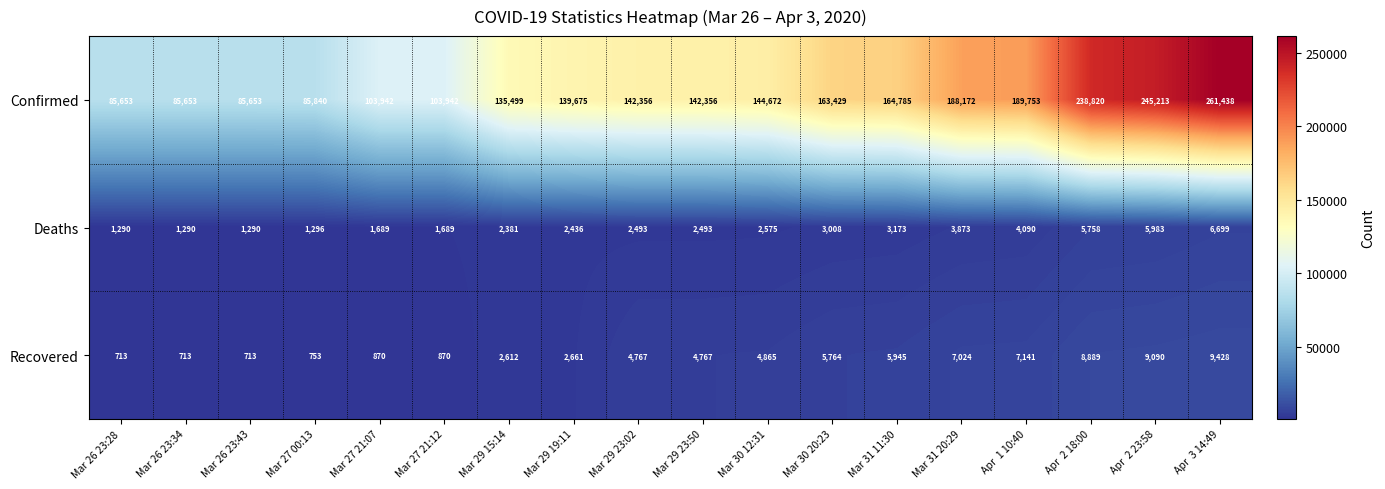

At Apr  1 10:40, list the series in order from smallest to largest.

Deaths, Recovered, Confirmed